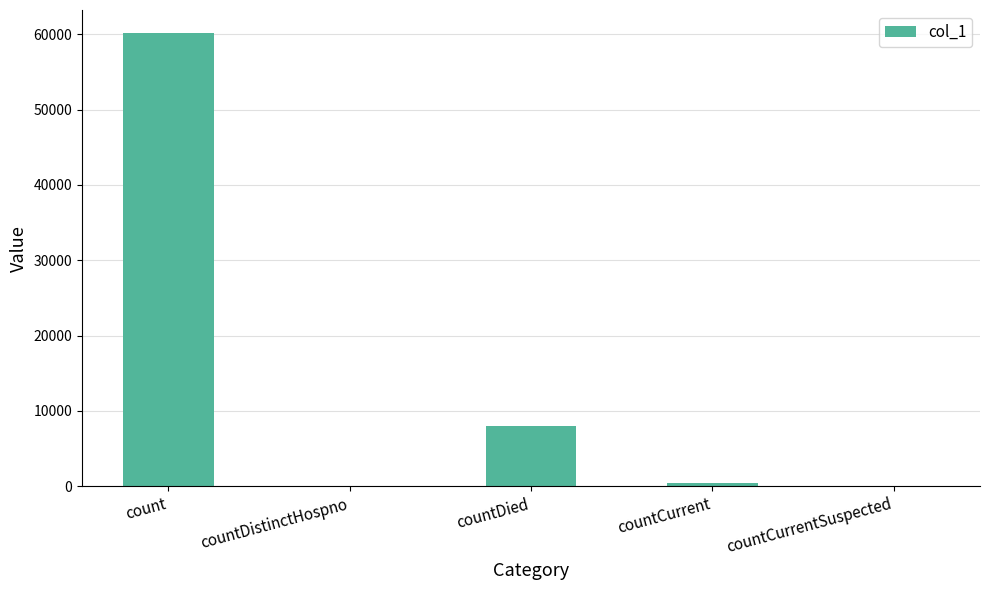

What is the sum of the values at count and countDistinctHospno?

60206